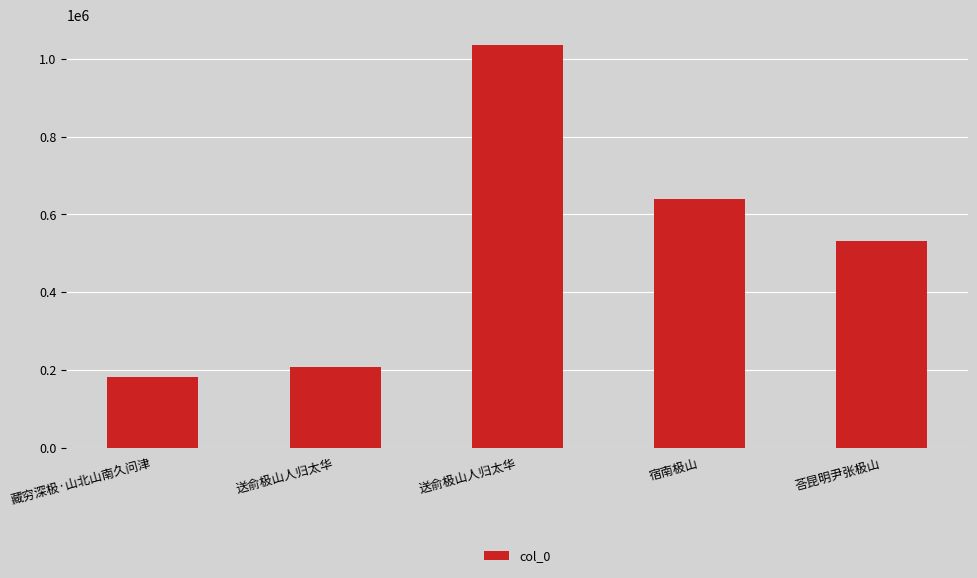

Reading left to right, transcribe all the data shown in this chart.

182430	206595	1035623	639978	531261